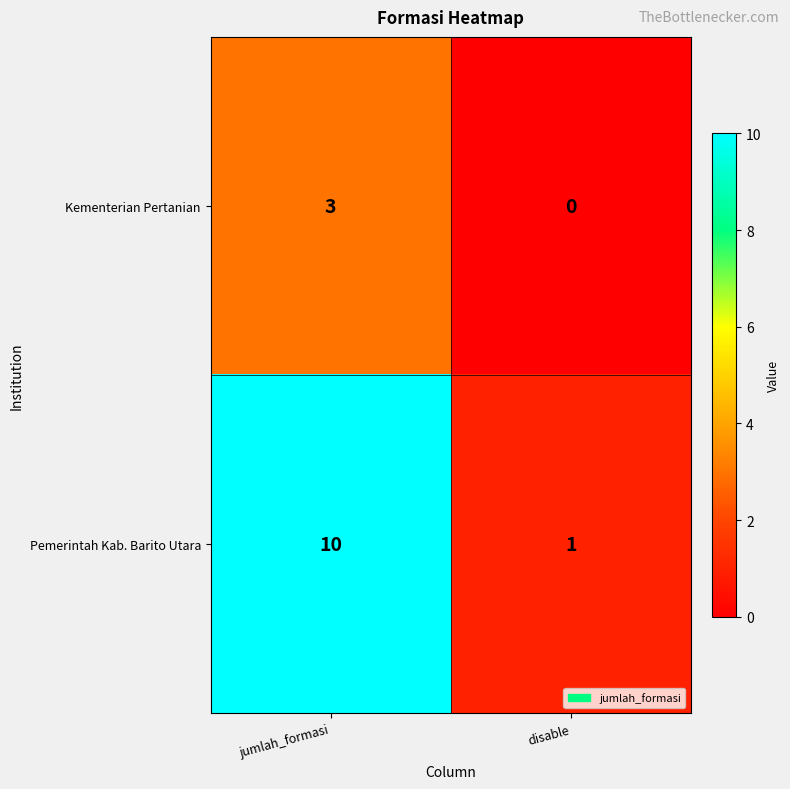

Reading left to right, transcribe all the data shown in this chart.

Kementerian Pertanian: jumlah_formasi=3	disable=0
Pemerintah Kab. Barito Utara: jumlah_formasi=10	disable=1